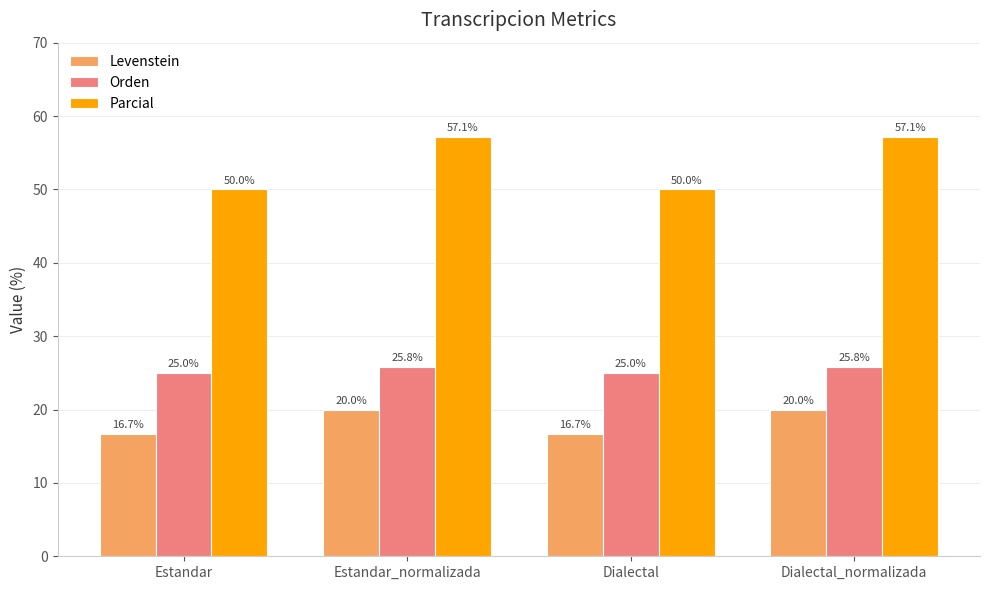

Reading left to right, extract all data points from this chart.

Levenstein: 16.7	20.0	16.7	20.0
Orden: 25.0	25.8	25.0	25.8
Parcial: 50.0	57.1	50.0	57.1